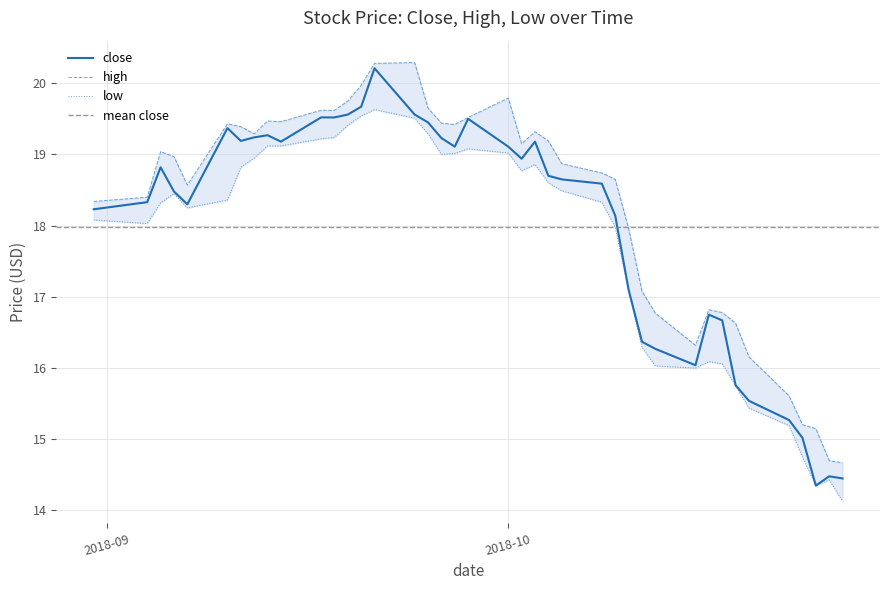

What is the maximum value for close?

20.2